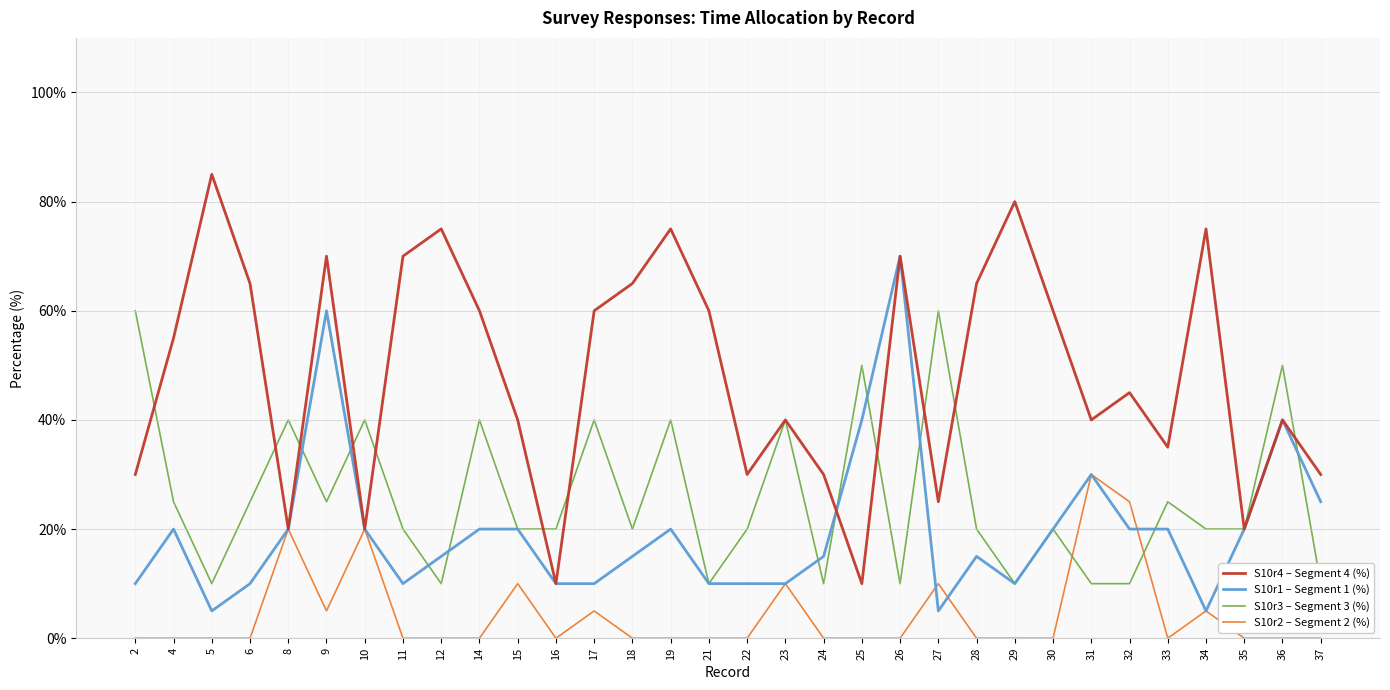

Which has a higher value, 17 or 6?

6